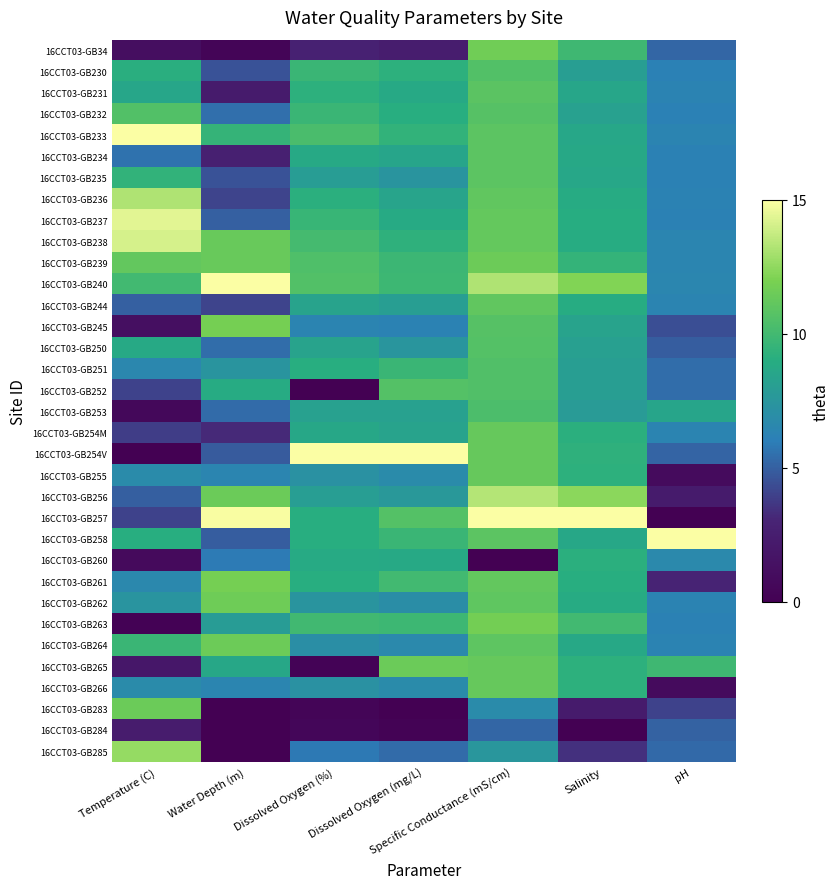

Rank the series at Salinity from highest to lowest value.

16CCT03-GB257, 16CCT03-GB256, 16CCT03-GB240, 16CCT03-GB263, 16CCT03-GB34, 16CCT03-GB239, 16CCT03-GB254V, 16CCT03-GB265, 16CCT03-GB255, 16CCT03-GB266, 16CCT03-GB254M, 16CCT03-GB260, 16CCT03-GB261, 16CCT03-GB237, 16CCT03-GB238, 16CCT03-GB244, 16CCT03-GB262, 16CCT03-GB236, 16CCT03-GB234, 16CCT03-GB264, 16CCT03-GB258, 16CCT03-GB235, 16CCT03-GB233, 16CCT03-GB231, 16CCT03-GB245, 16CCT03-GB232, 16CCT03-GB250, 16CCT03-GB230, 16CCT03-GB251, 16CCT03-GB252, 16CCT03-GB253, 16CCT03-GB285, 16CCT03-GB283, 16CCT03-GB284